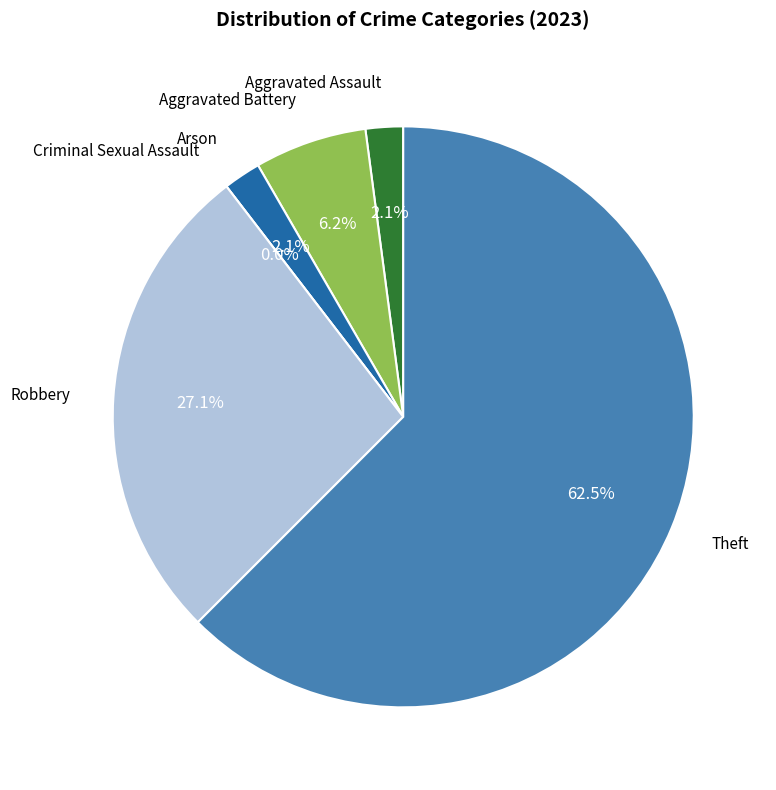

Combined, do Robbery and Arson account for over 50%?

No